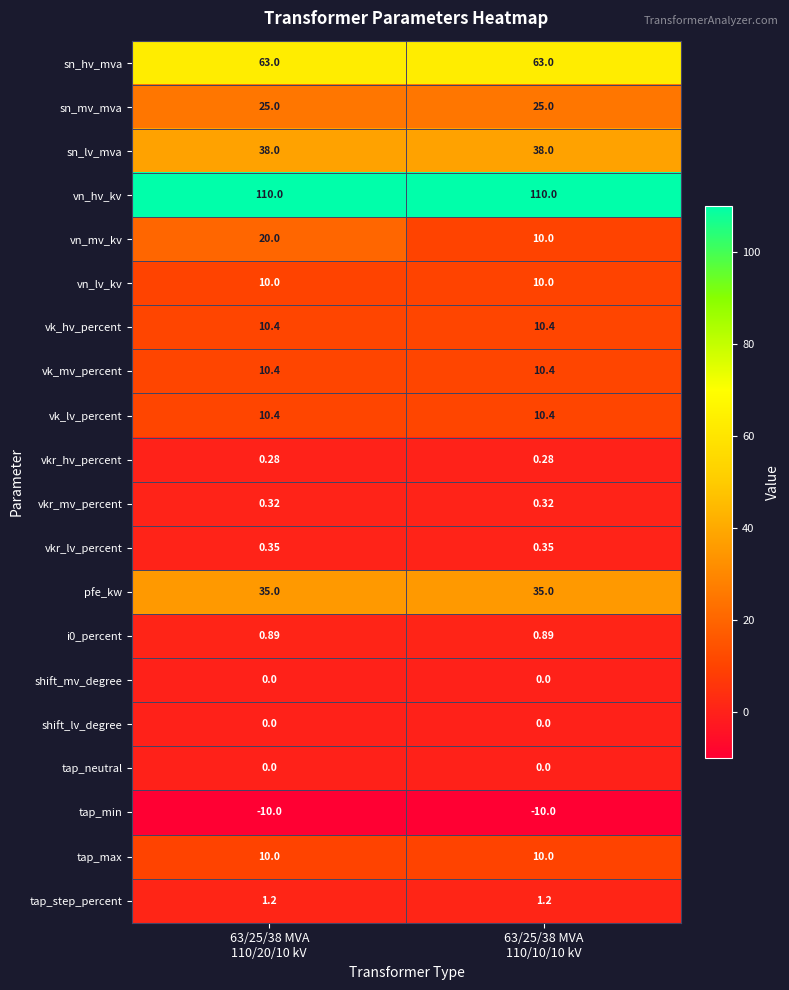

Which series has the widest spread of values?

vn_mv_kv